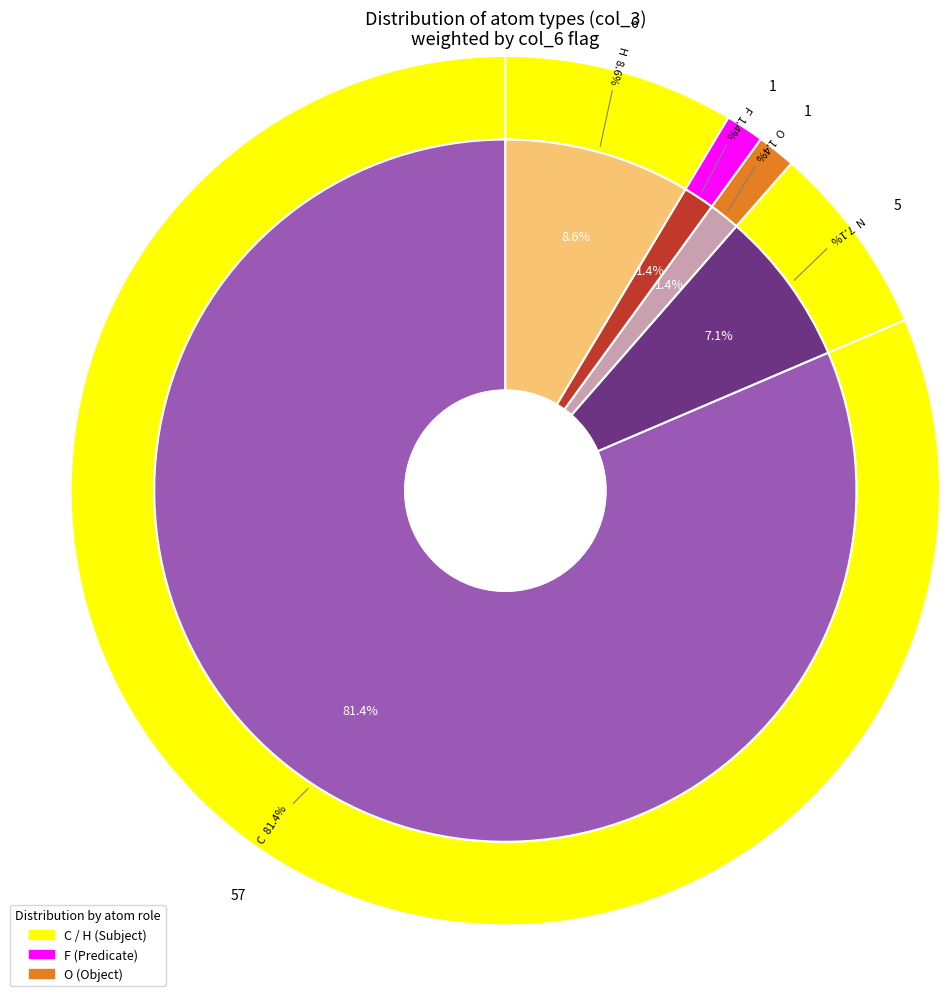

To the nearest percent, what is the combined percentage of H and C?

90%